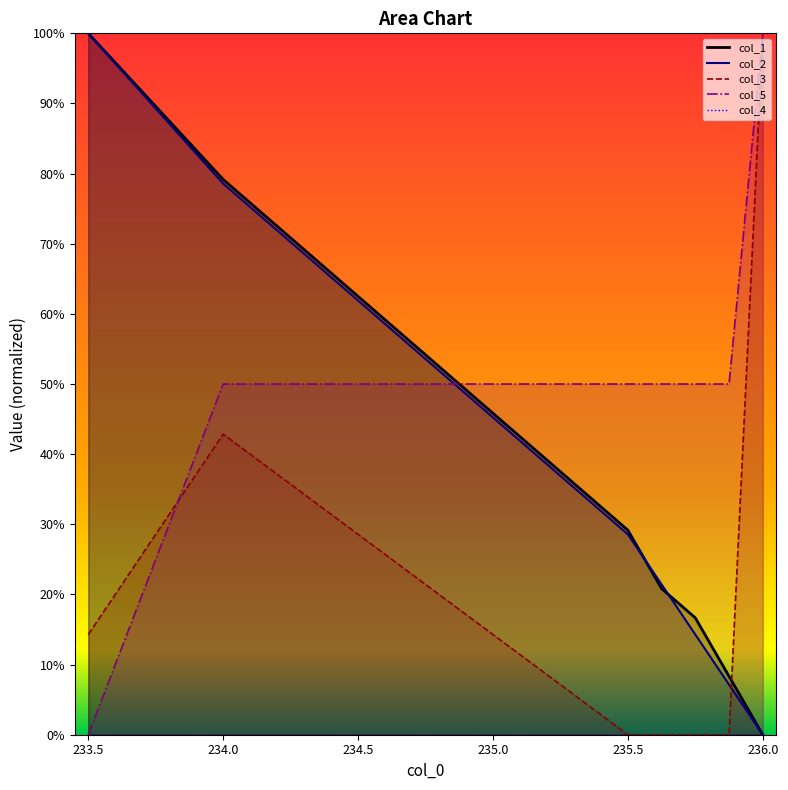

True or false: col_5 has more than 2 interior local peaks.

False